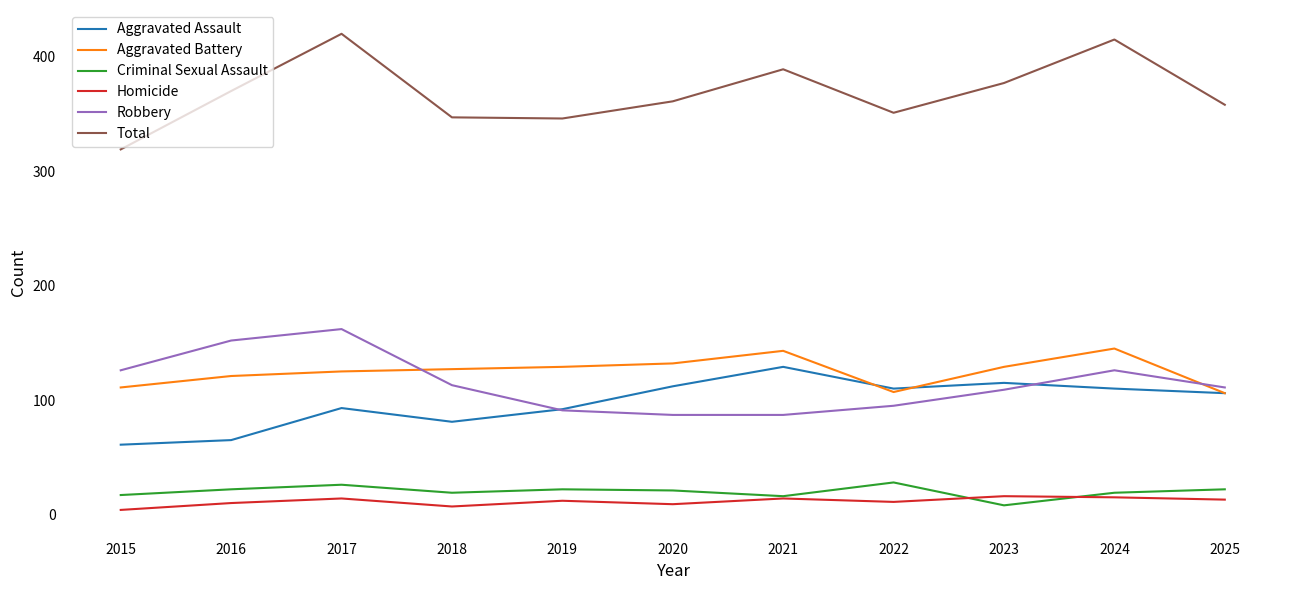

Which series has the largest total across all categories?

Total